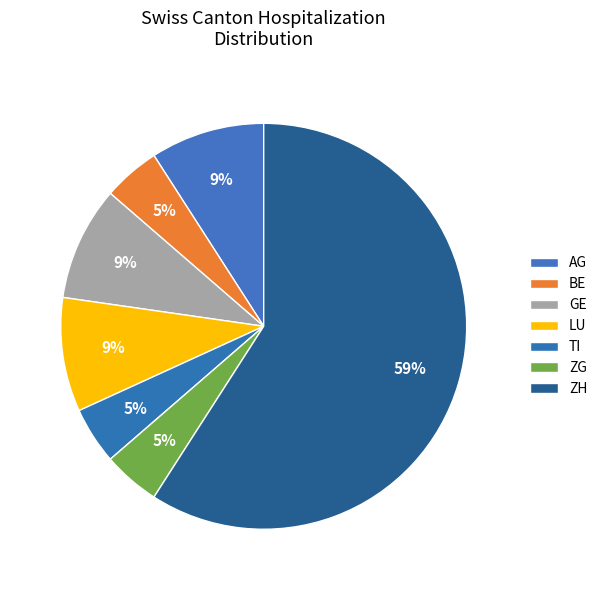

How many segments does this pie chart have?

7